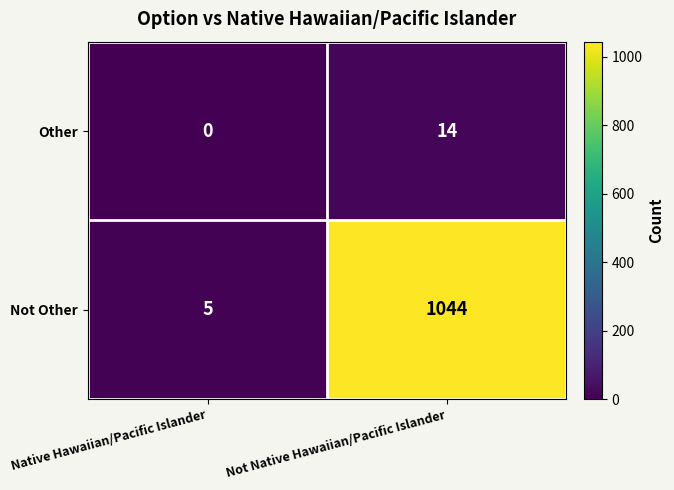

Is it true that Not Other equals 9 at Native Hawaiian/Pacific Islander?

False